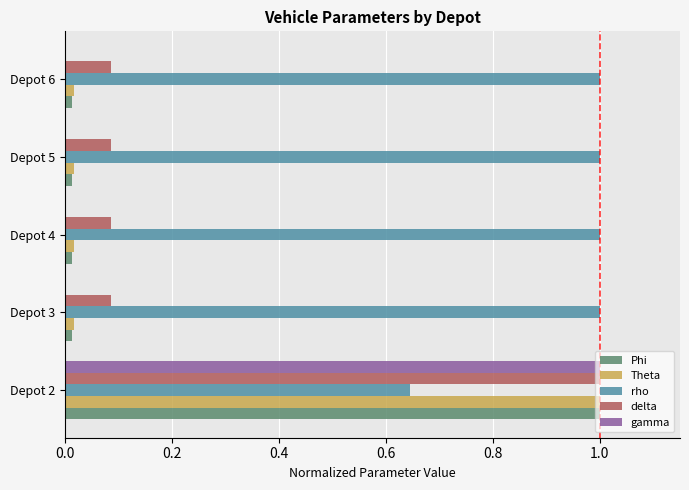

True or false: delta has a value of 1.0 at Depot 2.

True